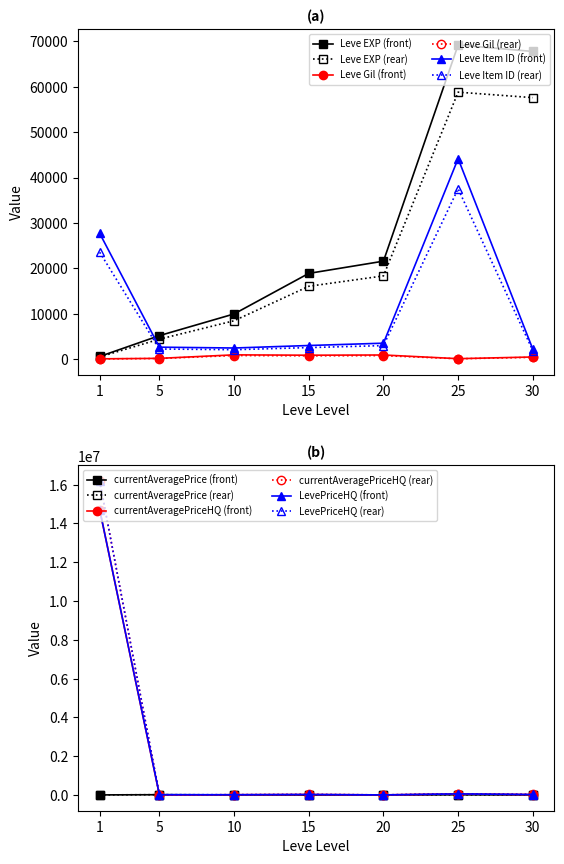

What is the sum of all LevePriceHQ values?

14854563.0